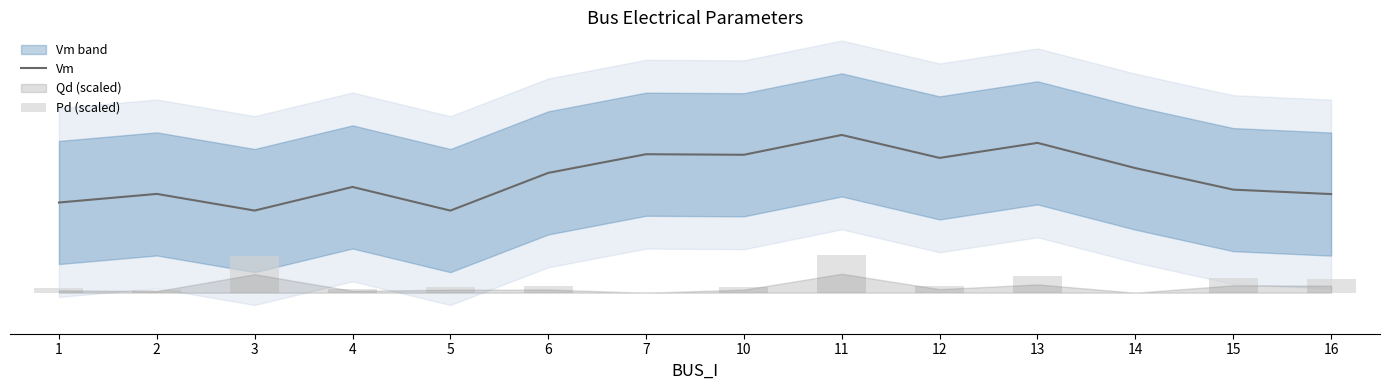

Between 3 and 16, which series saw the biggest shift?

Pd (scaled)